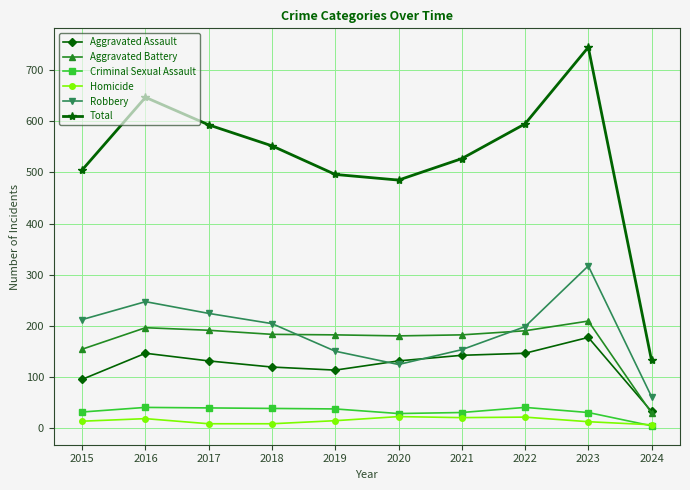

How many data points in Homicide are less than 14?

5